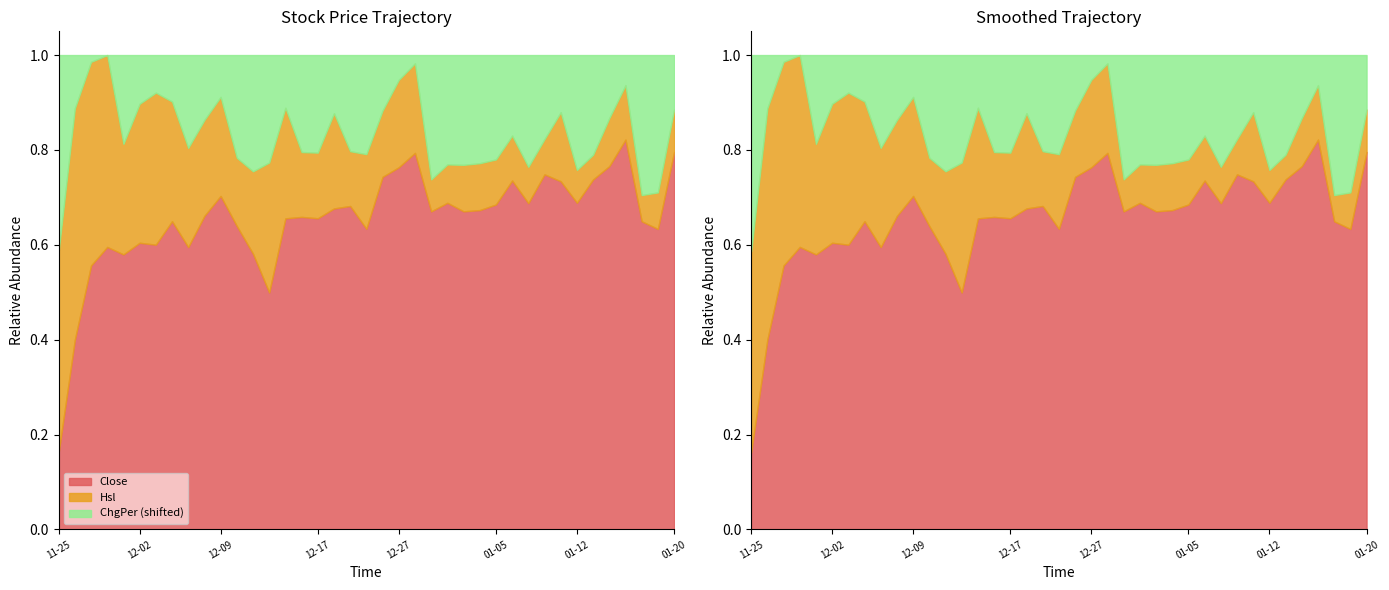

At which label does Hsl first exceed 5?

2010-11-25